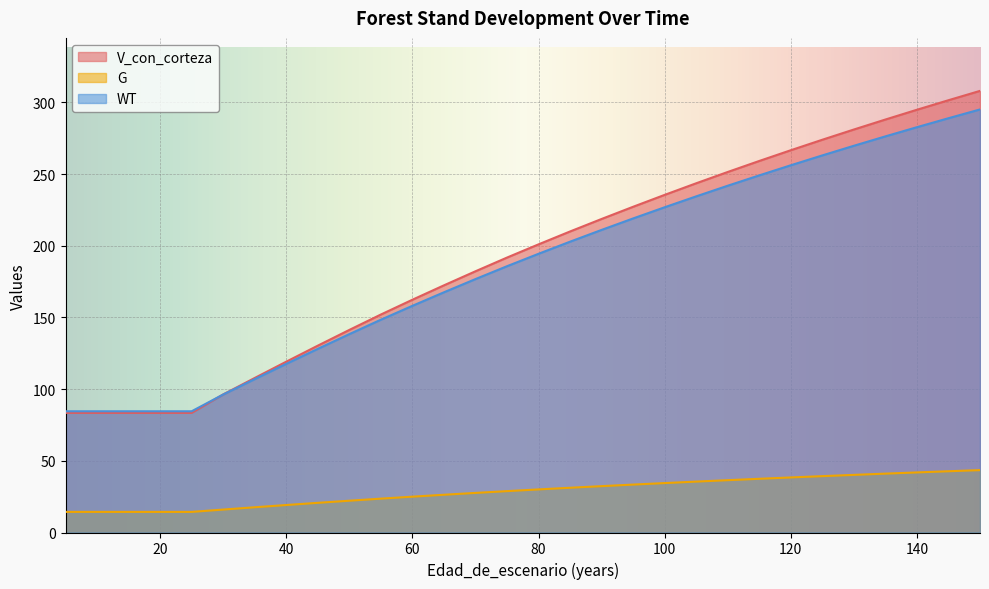

At 100, list the series in order from smallest to largest.

G, WT, V_con_corteza